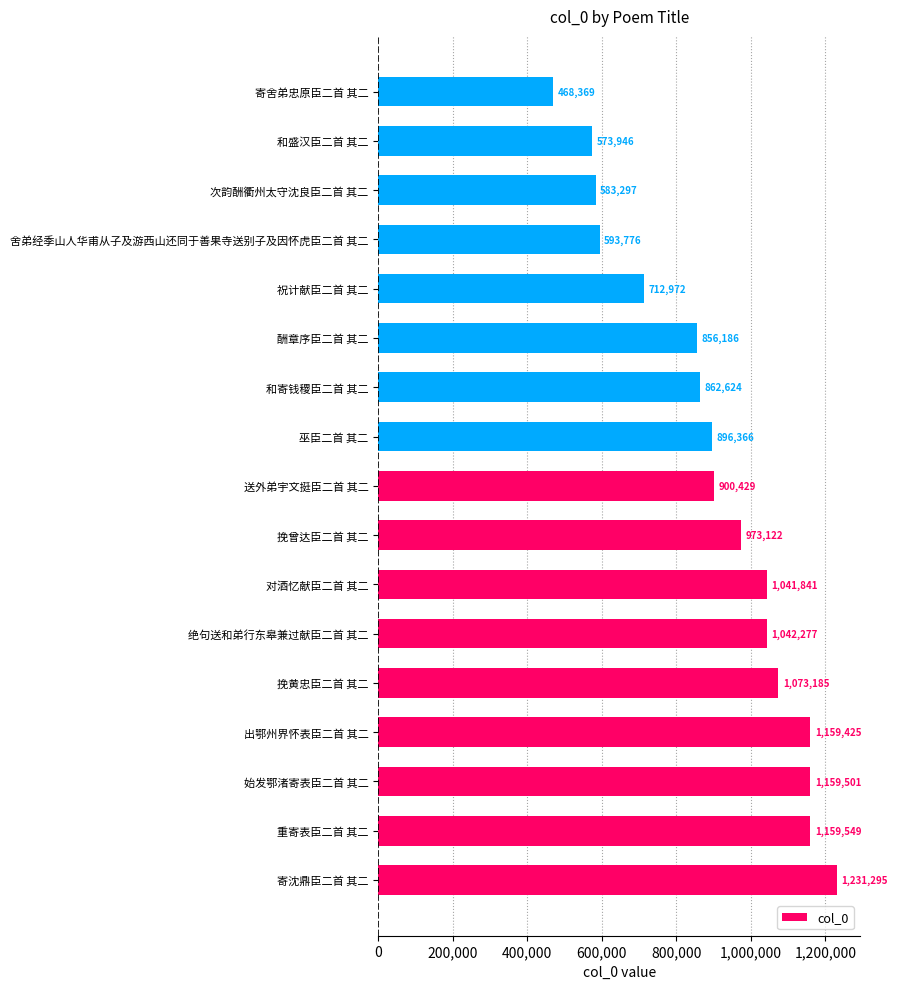

What is the sum of all values?

15288160